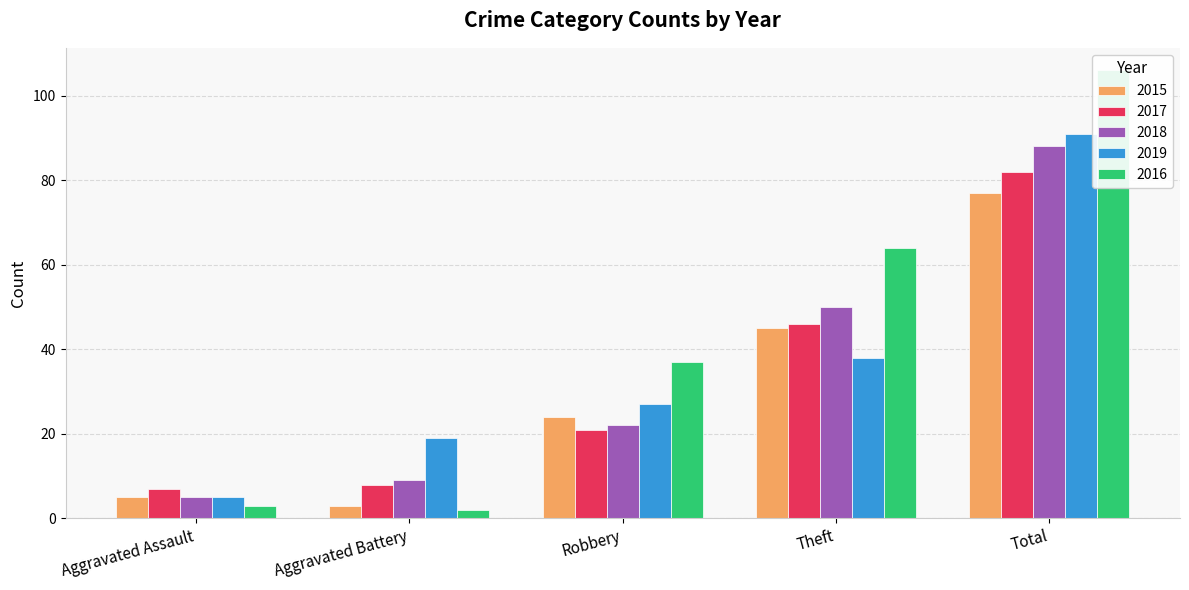

What is the difference between the 2017 values at Aggravated Battery and Aggravated Assault?

1